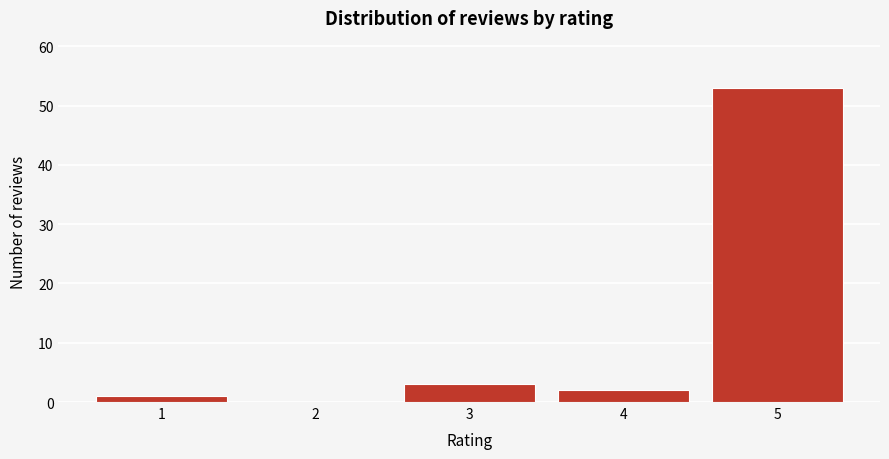

Reading left to right, transcribe all the data shown in this chart.

1=1	2=0	3=3	4=2	5=53